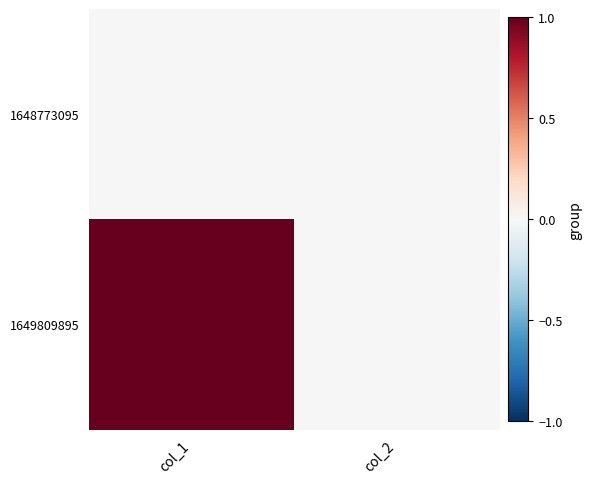

At which category does the chart reach its peak across all series?

col_1